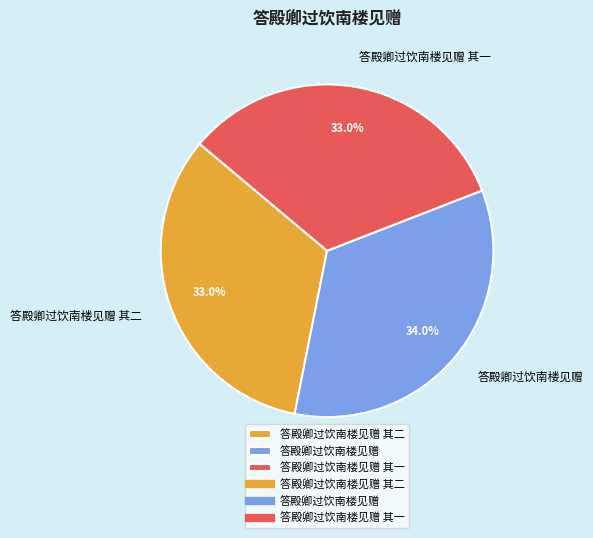

The 答殿卿过饮南楼见赠 slice represents 34% of the pie. True or false?

True